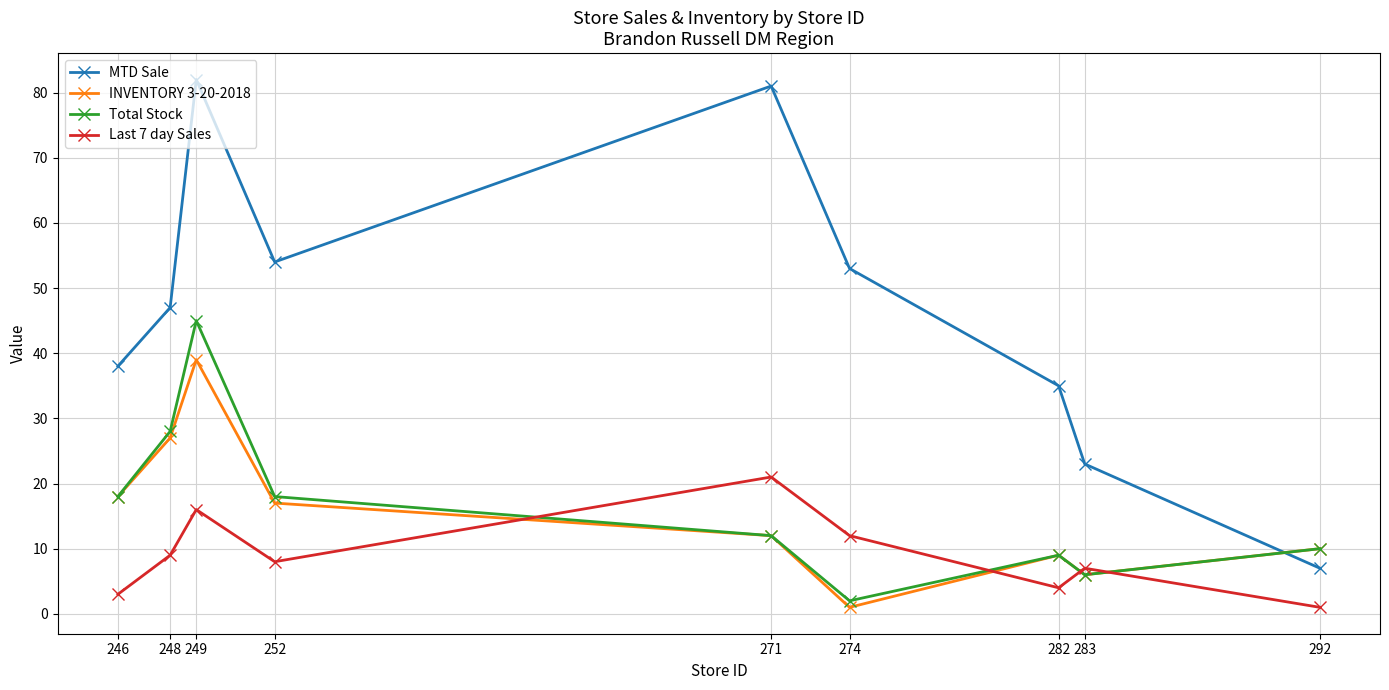

How many times do INVENTORY 3-20-2018 and MTD Sale cross each other?

1